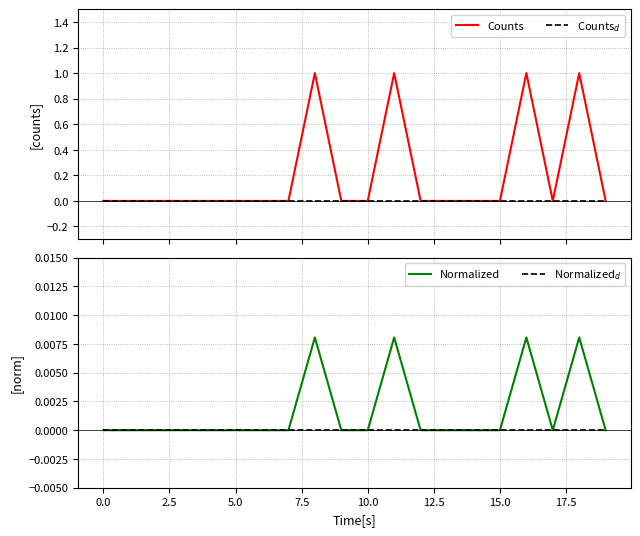

How many lines are shown in the chart?

4